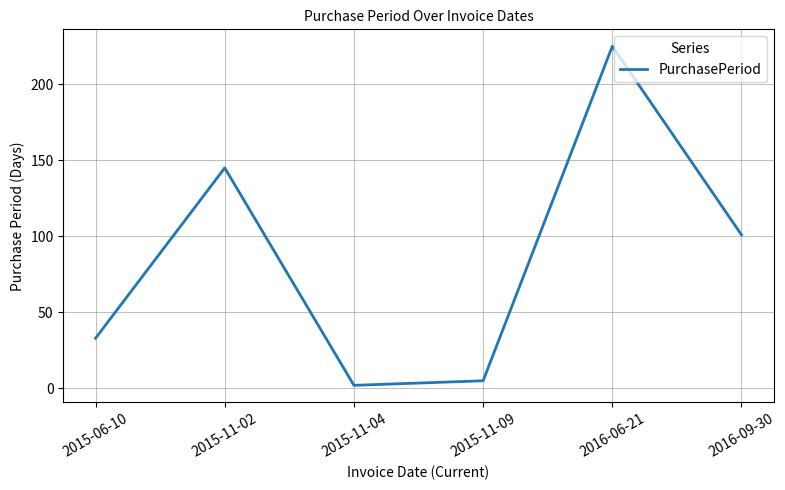

Does the chart display data point markers on the line(s)?

No